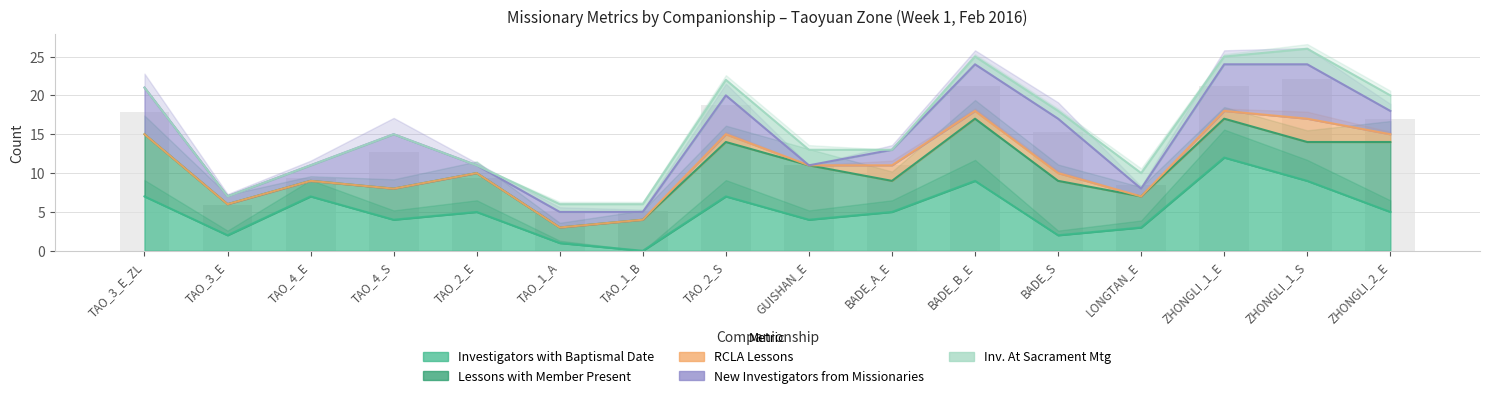

What is the difference between the maximum and minimum values in the New Investigators from Missionaries series?

19